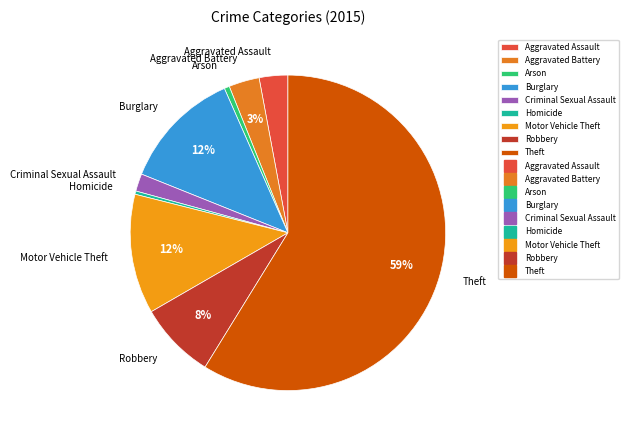

What is the largest slice in the pie chart?

Theft